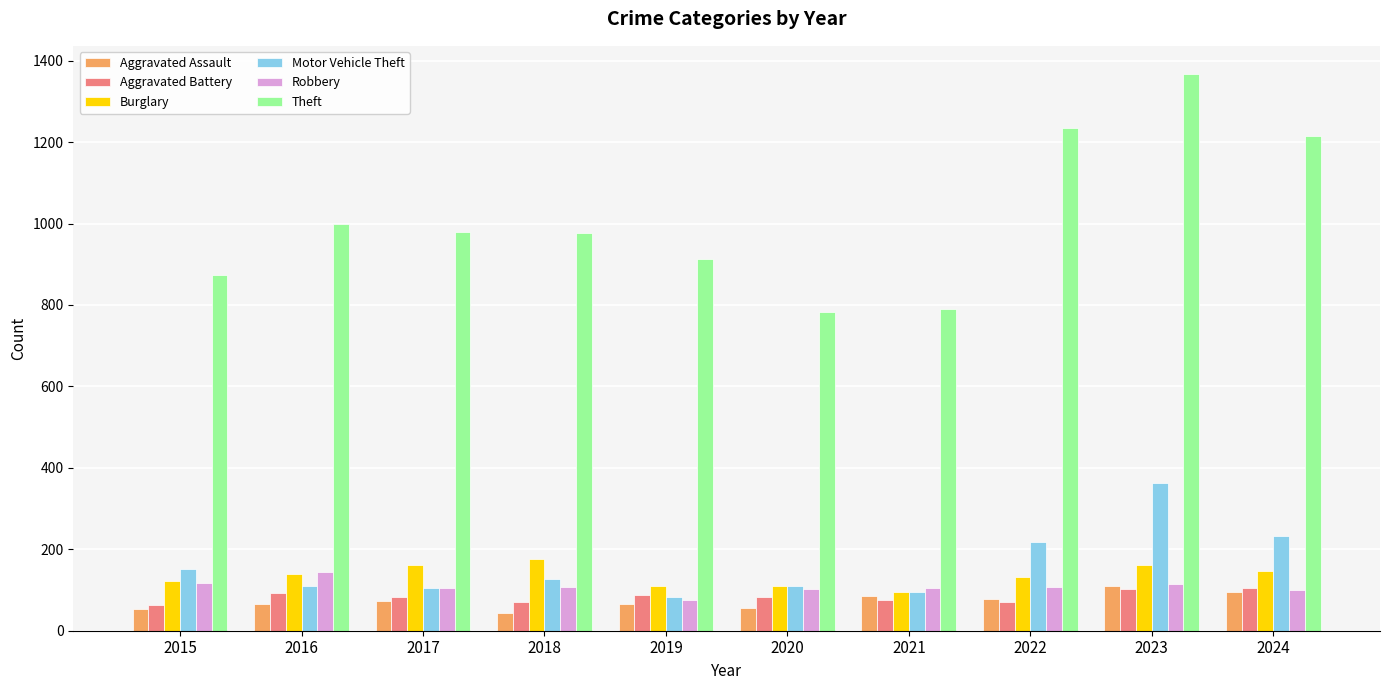

What is the approximate value of Motor Vehicle Theft at 2018?

127